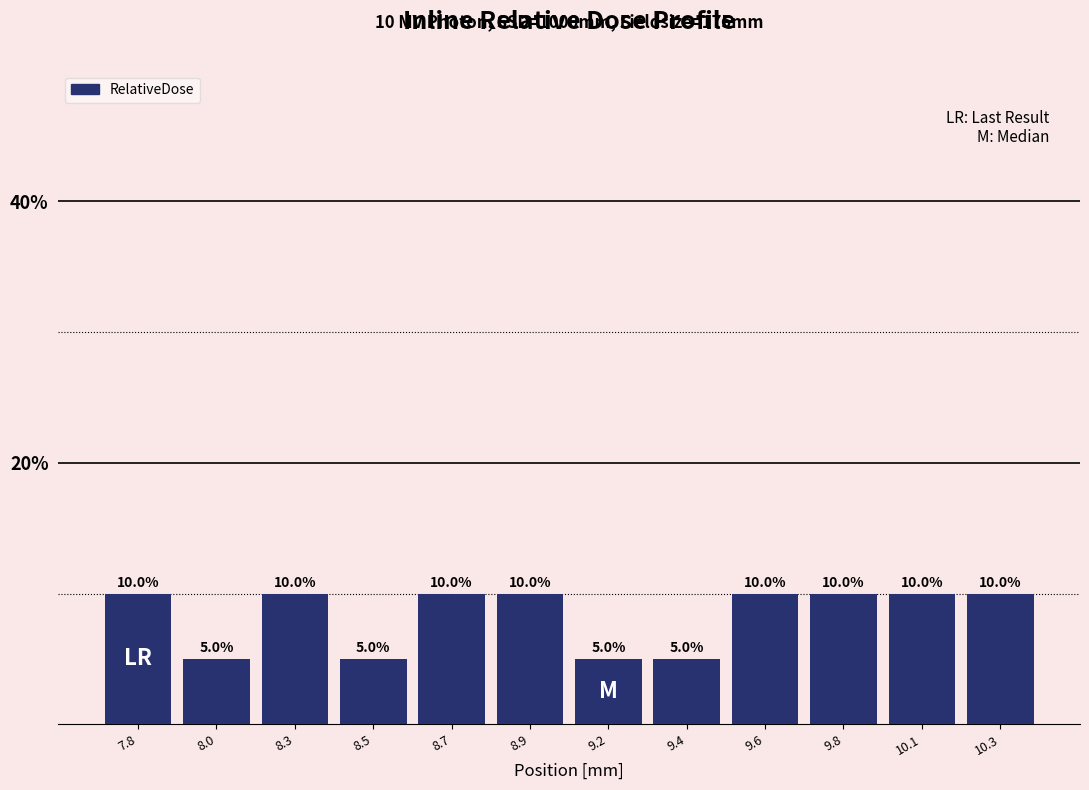

Reading left to right, transcribe all the data shown in this chart.

10	5	10	5	10	10	5	5	10	10	10	10